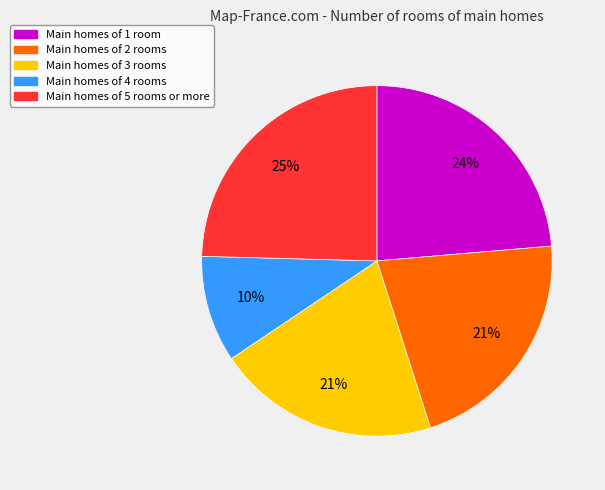

Is there a majority slice in this chart?

No